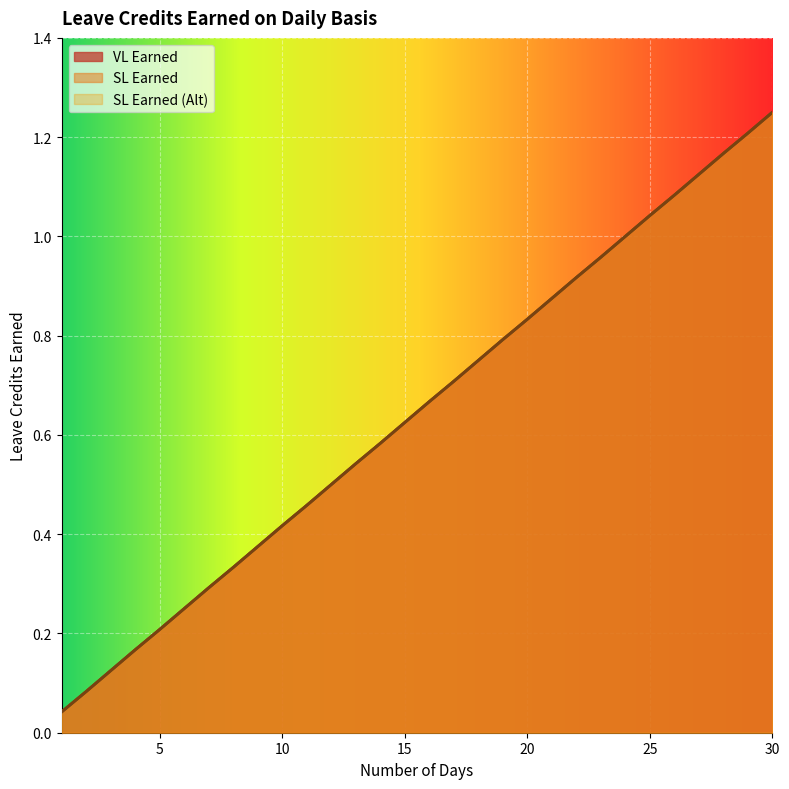

What is the value of the VL Earned point at the 24th from the left?

1.0